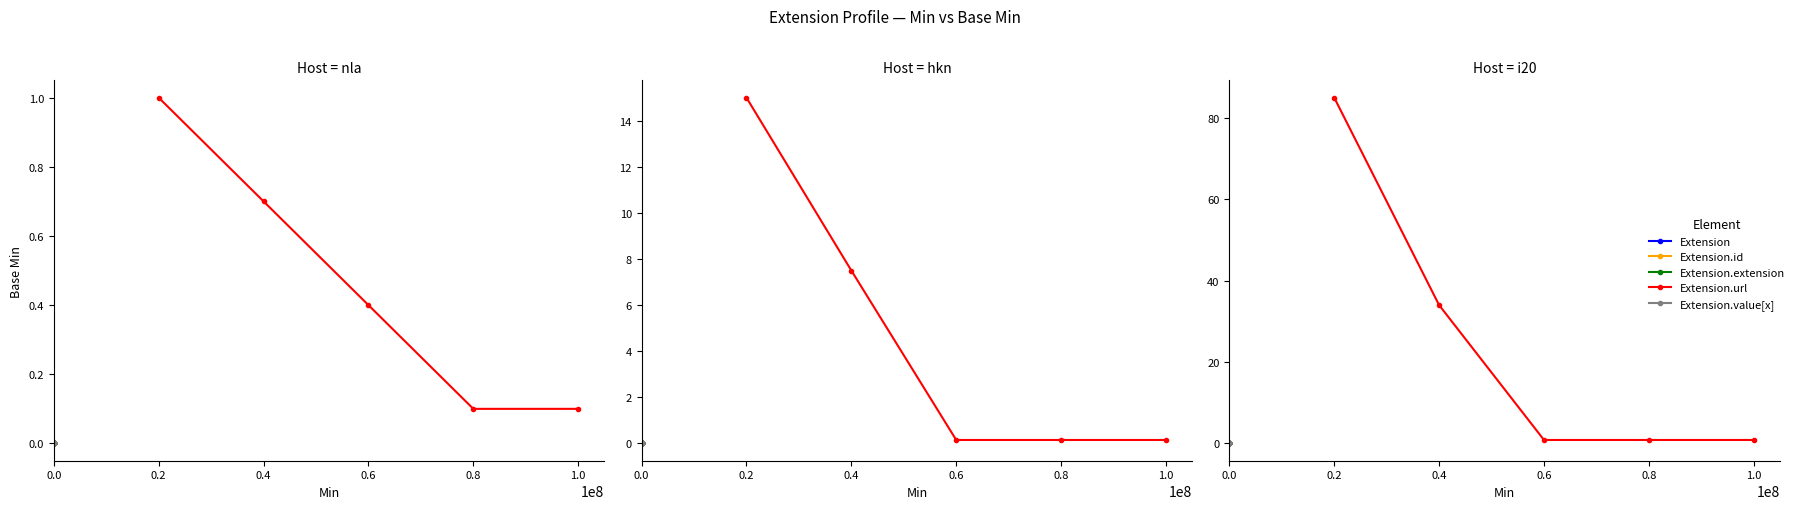

What is the greatest value displayed?

85.0